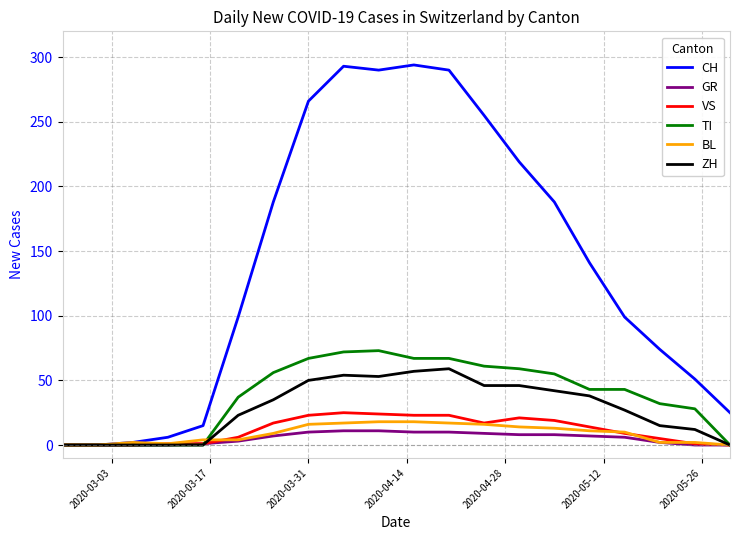

Which series has the largest total across all categories?

CH